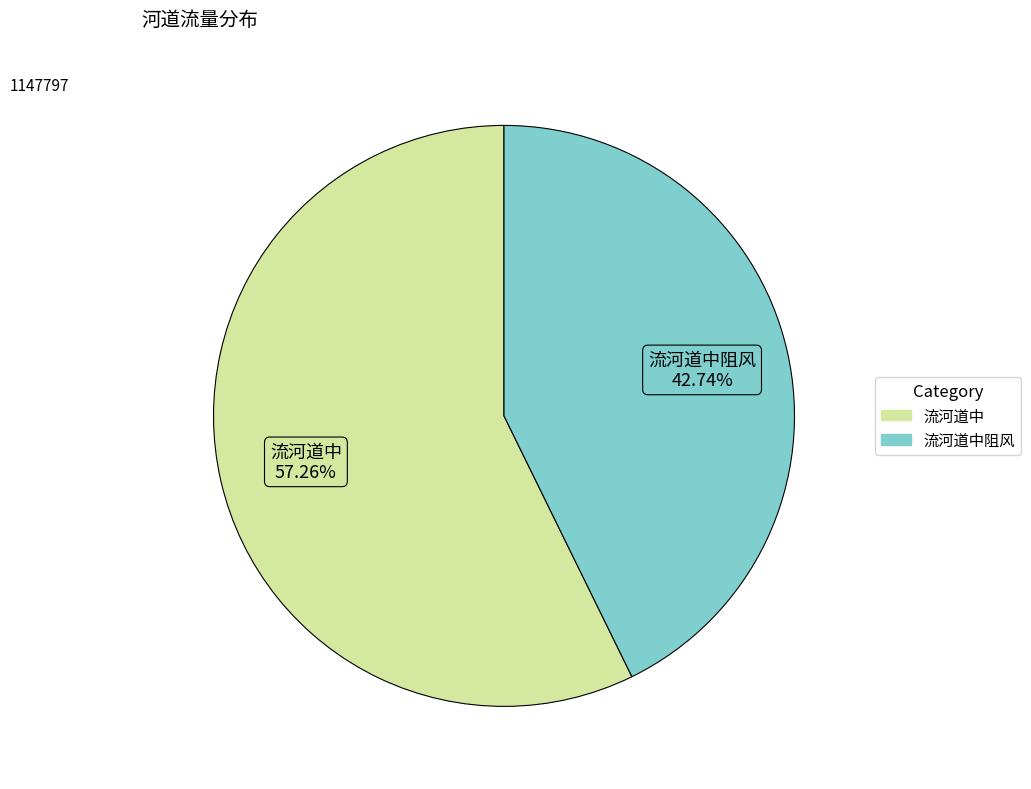

Does any single category account for the majority?

Yes